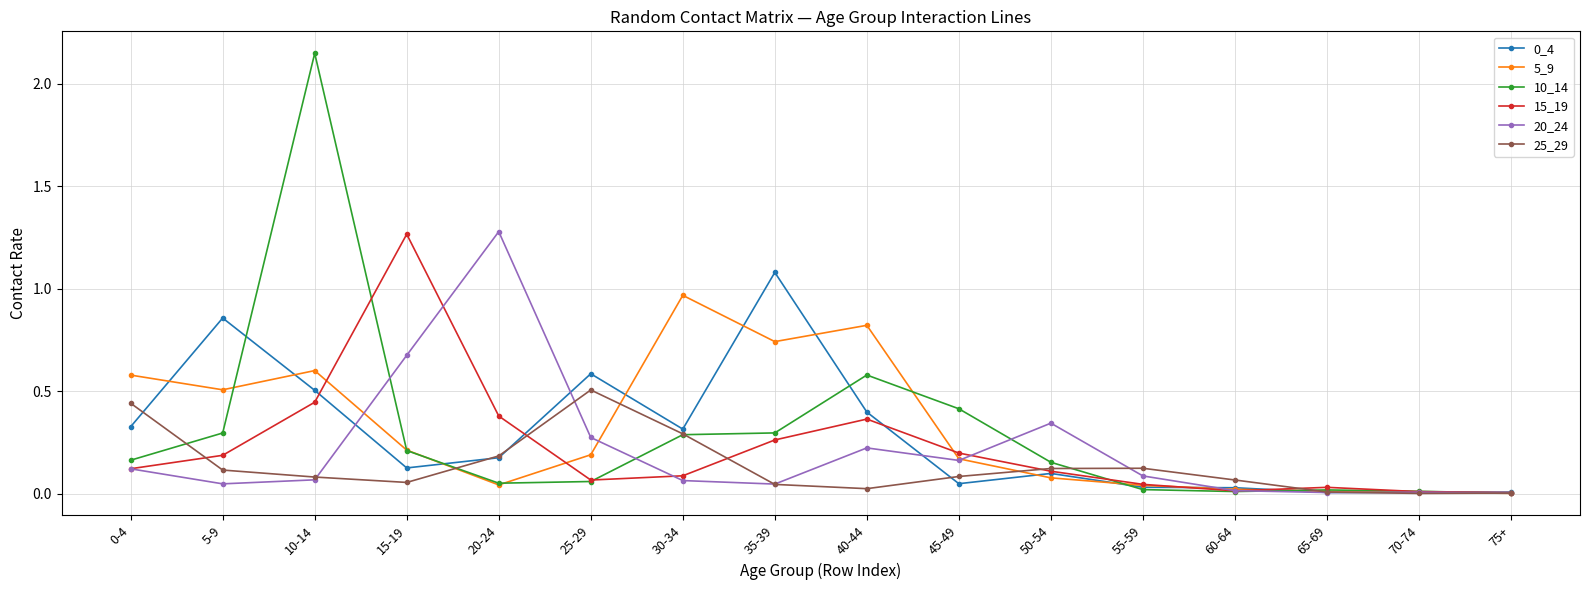

At which category is the sum across all series the highest?

10-14